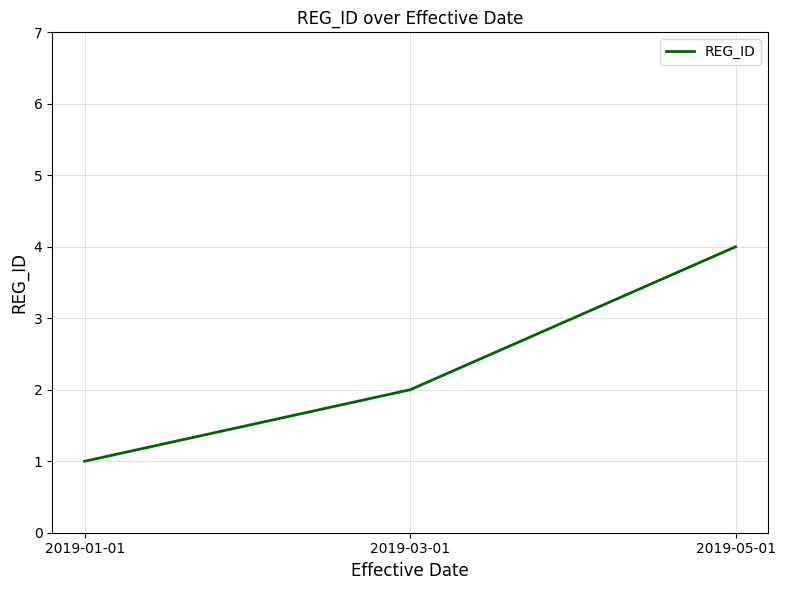

List the labels in order of value, smallest first.

2019-01-01, 2019-03-01, 2019-05-01